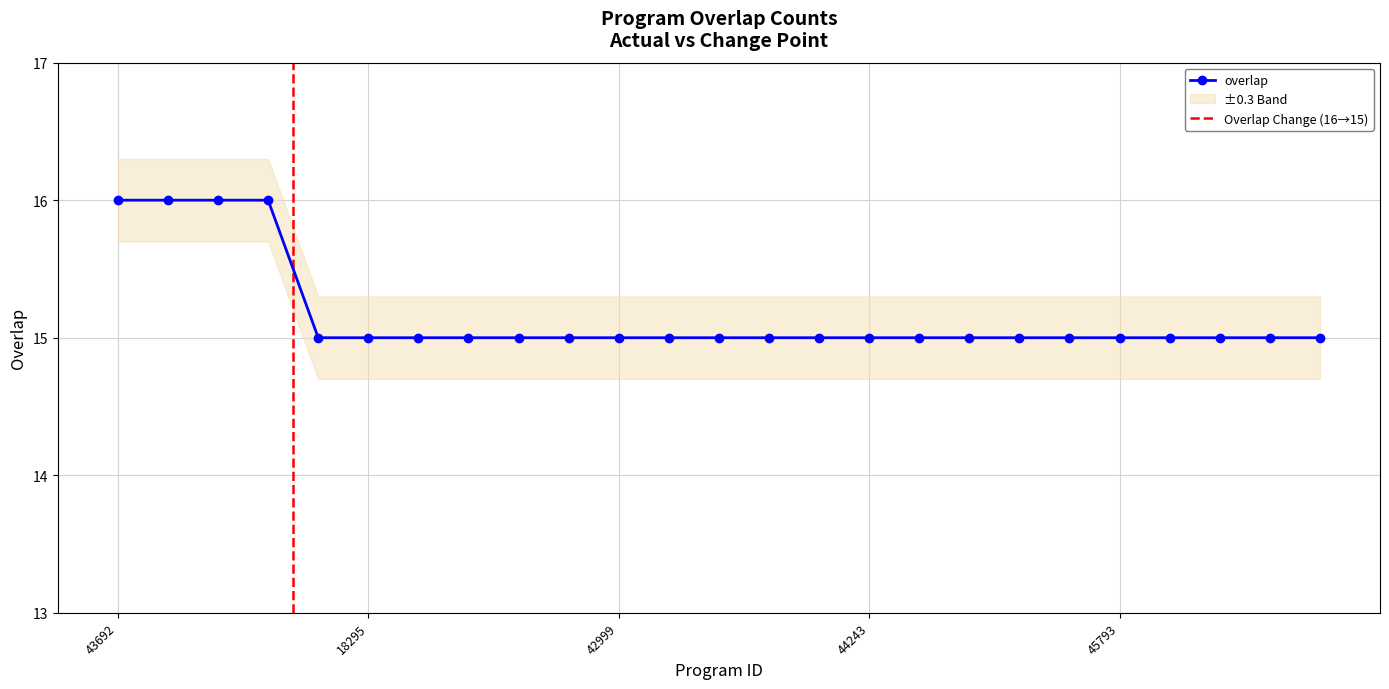

What is the label of the 21st point from the right?

6257